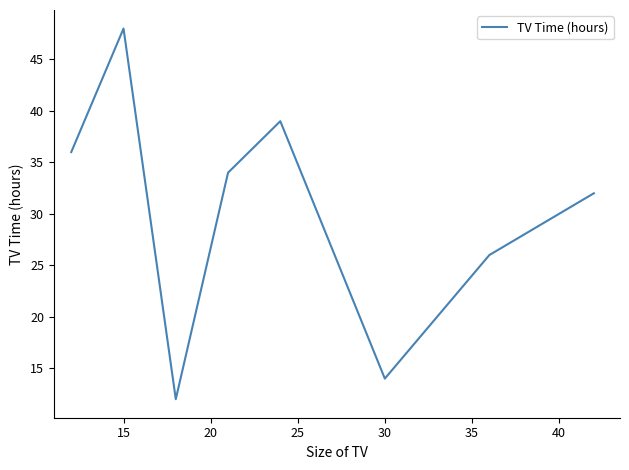

What is the minimum value shown in the chart?

12